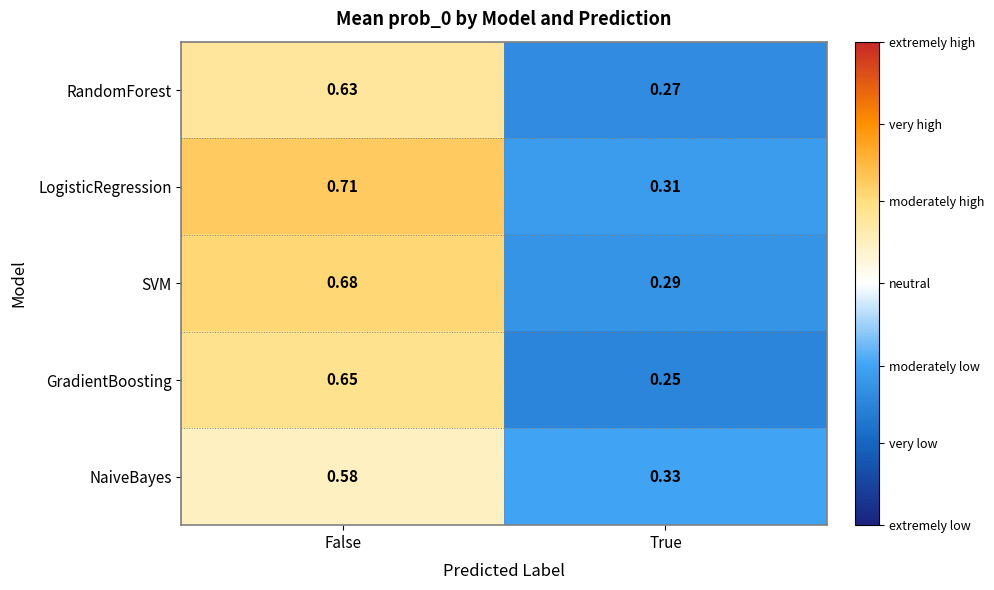

Is the value of GradientBoosting at True greater than the value of LogisticRegression at True?

No